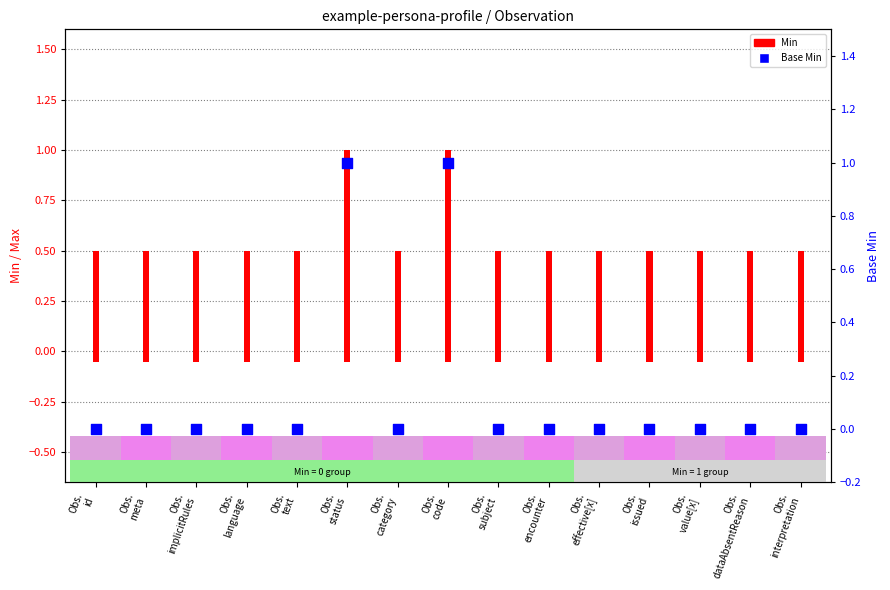

Between Obs.
id and Obs.
meta, which is larger?

Obs.
id